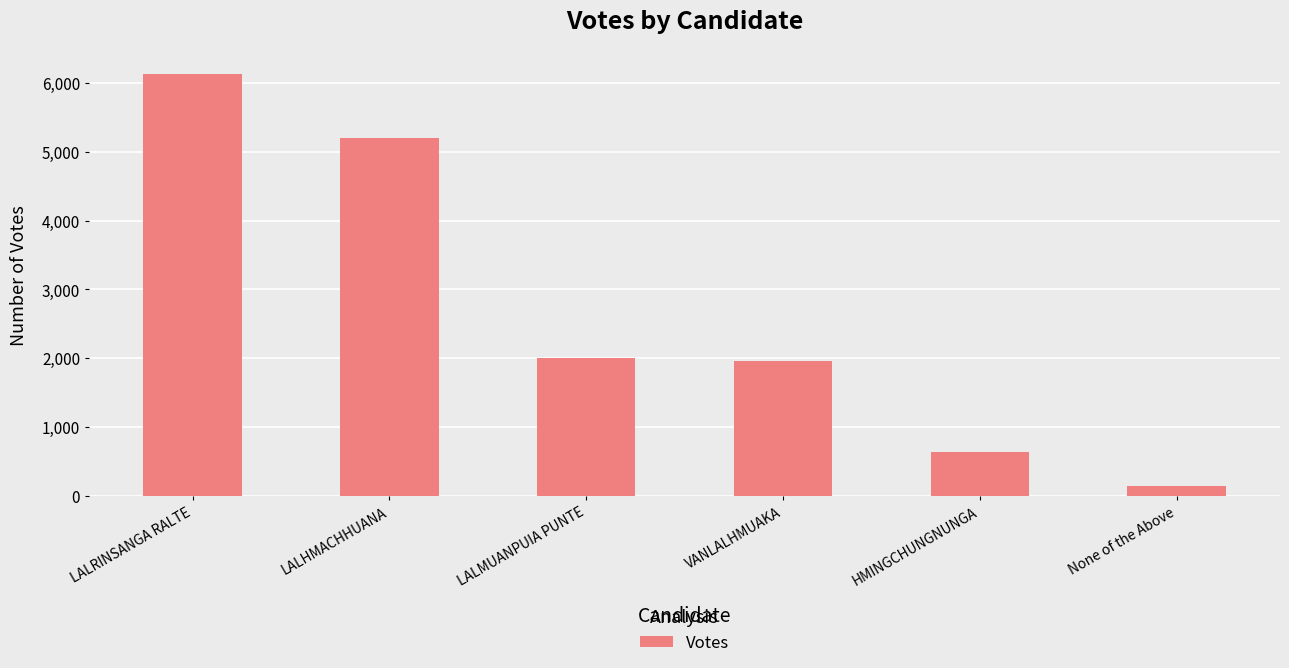

At which category does the chart reach its peak across all series?

LALRINSANGA RALTE